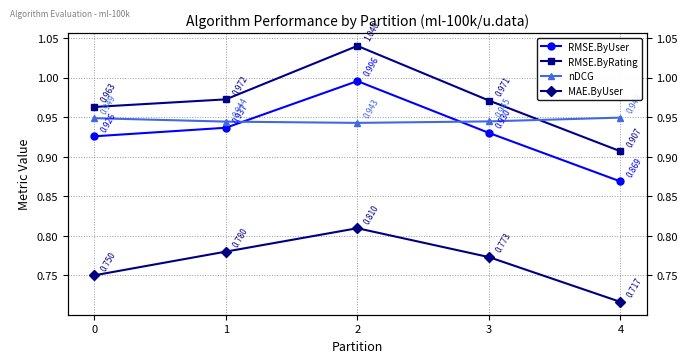

Count the number of data series in this chart.

4